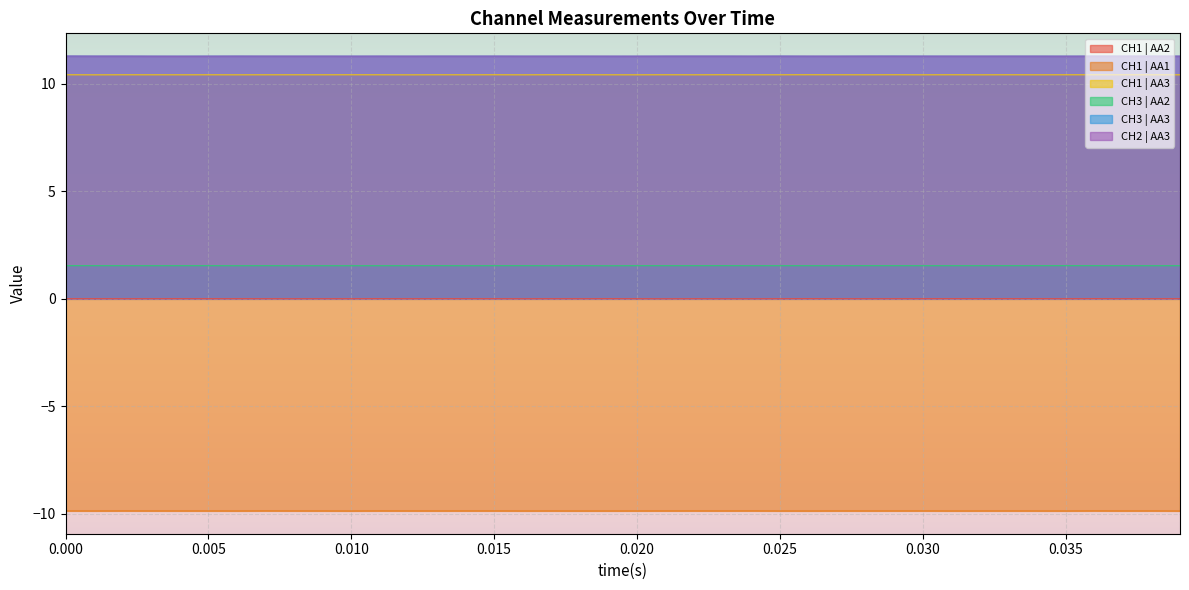

How many lines are shown in the chart?

6